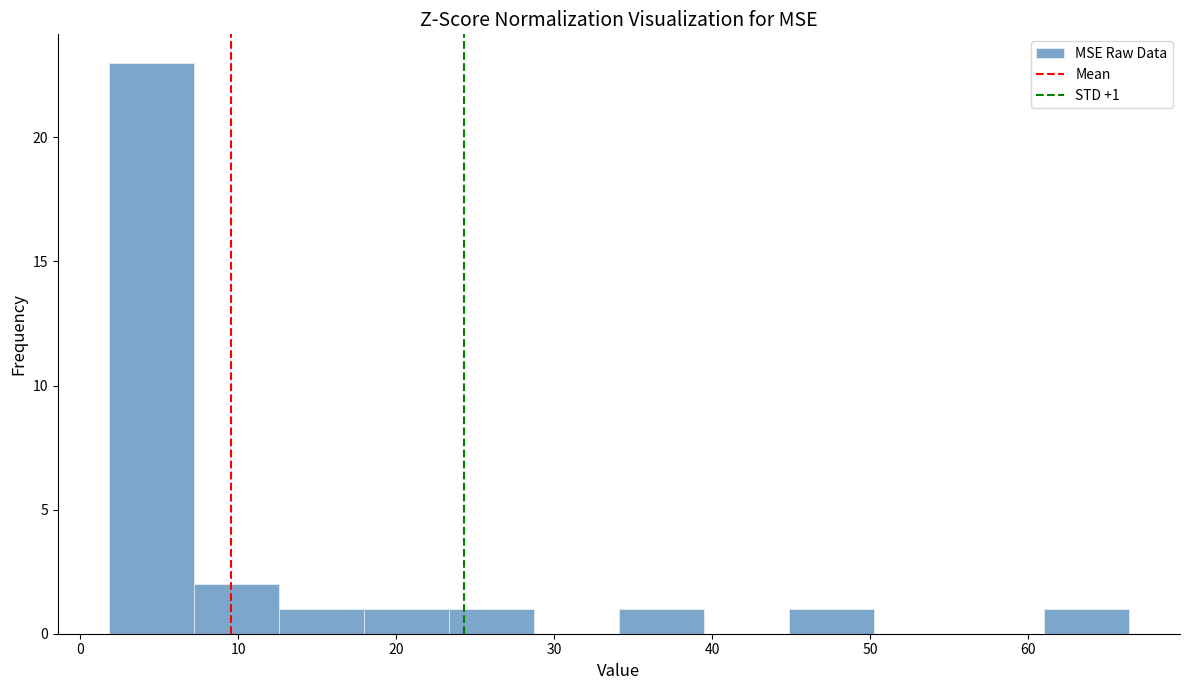

Over which range of the x-axis is the bar tallest?

2 to 7